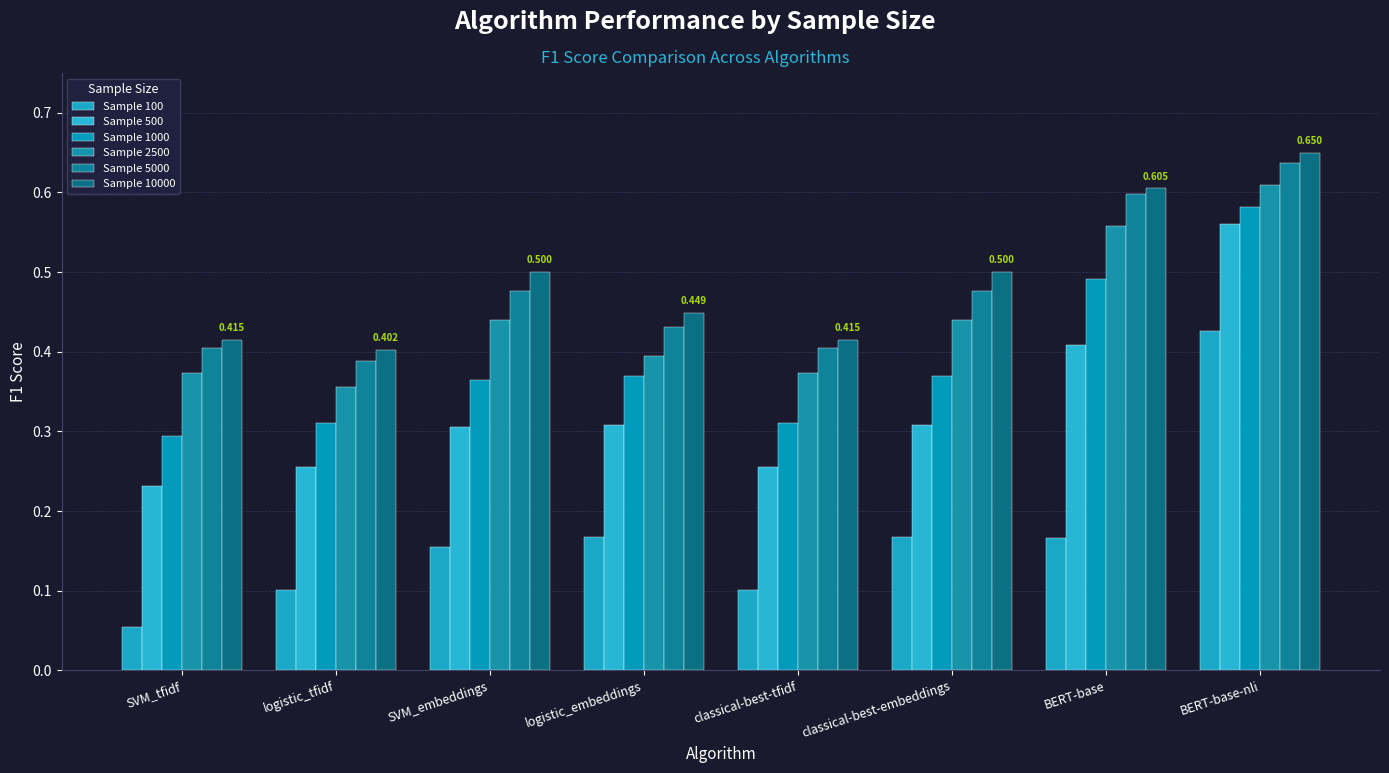

Does the chart contain any negative values?

No